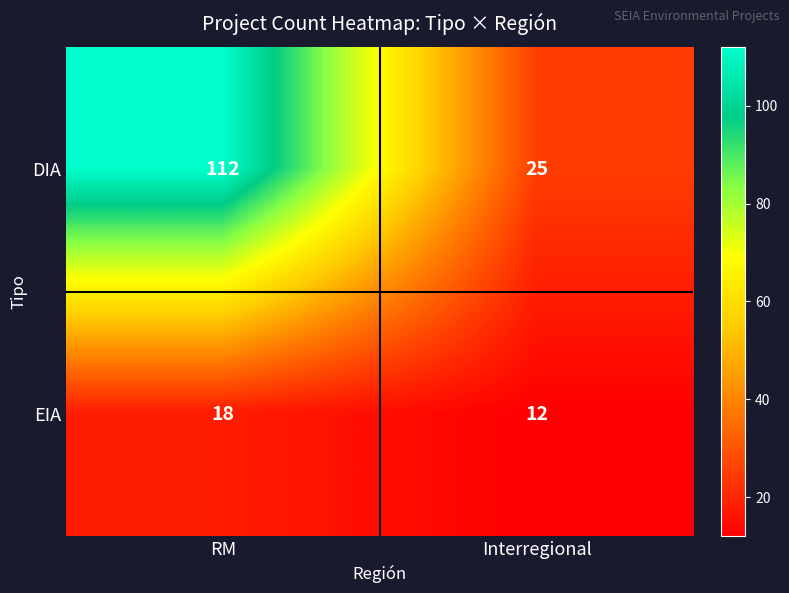

Read the EIA value at Interregional.

12